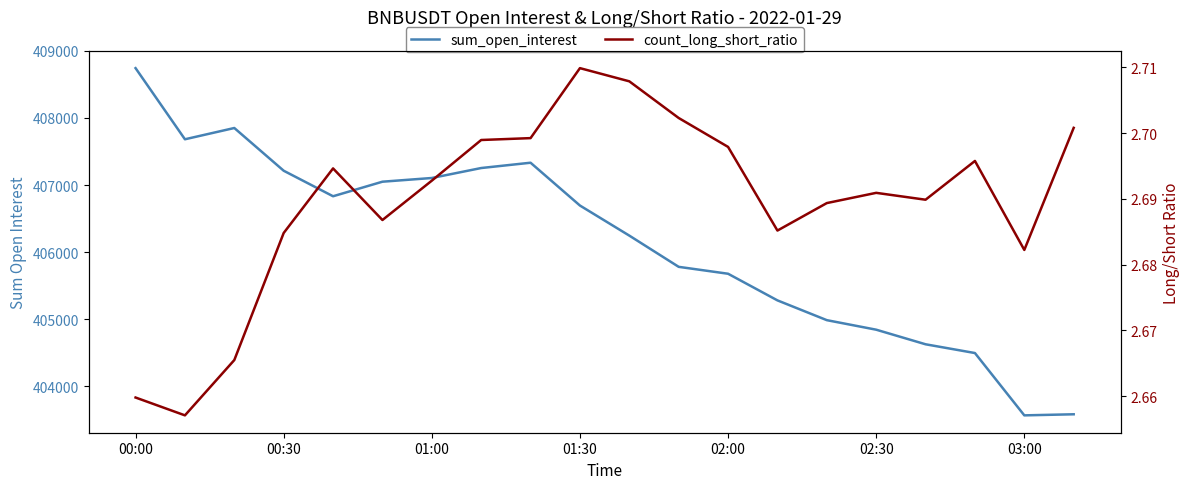

In count_long_short_ratio, how many points are higher than both neighbors (excluding endpoints)?

4